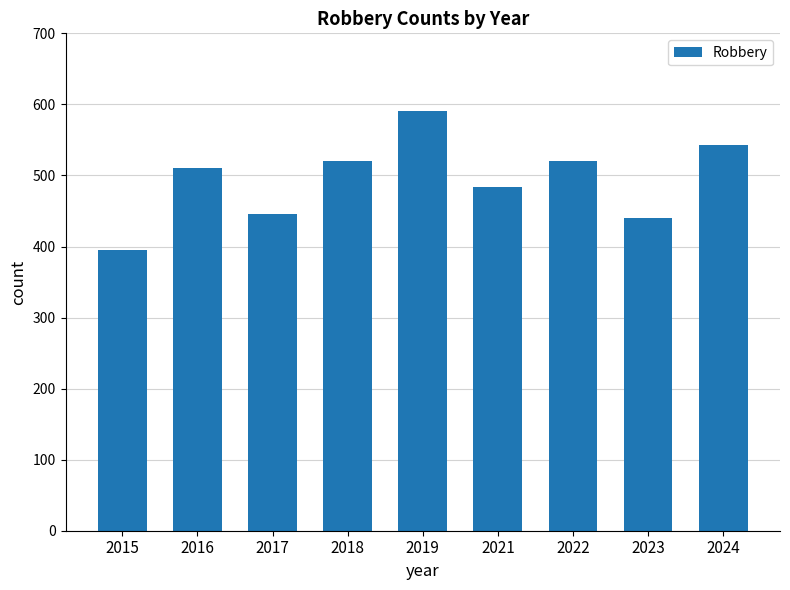

How many bars are there in total?

9